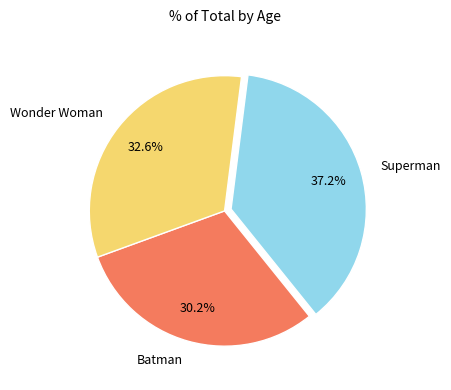

To the nearest percent, what portion does Superman represent?

37%